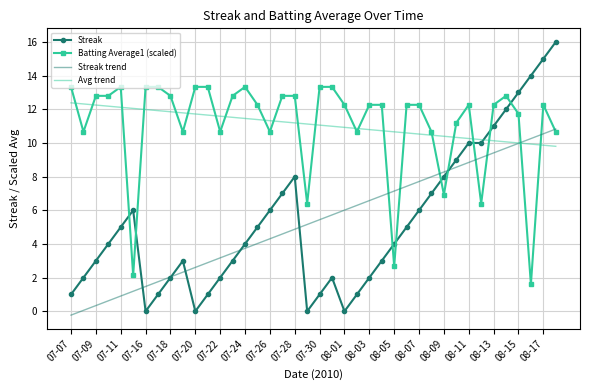

Which series has the widest spread of values?

Streak